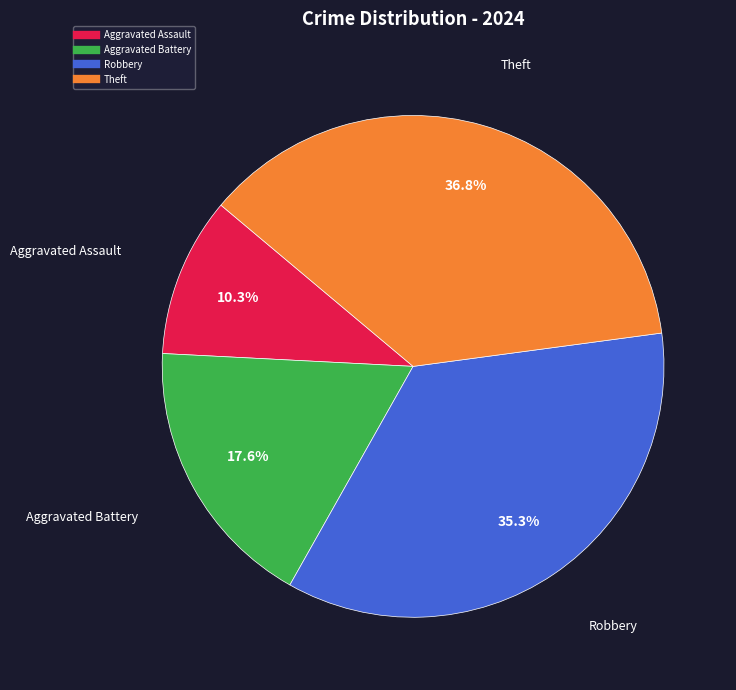

To the nearest percent, what is the difference between the largest and smallest slice percentages?

26%